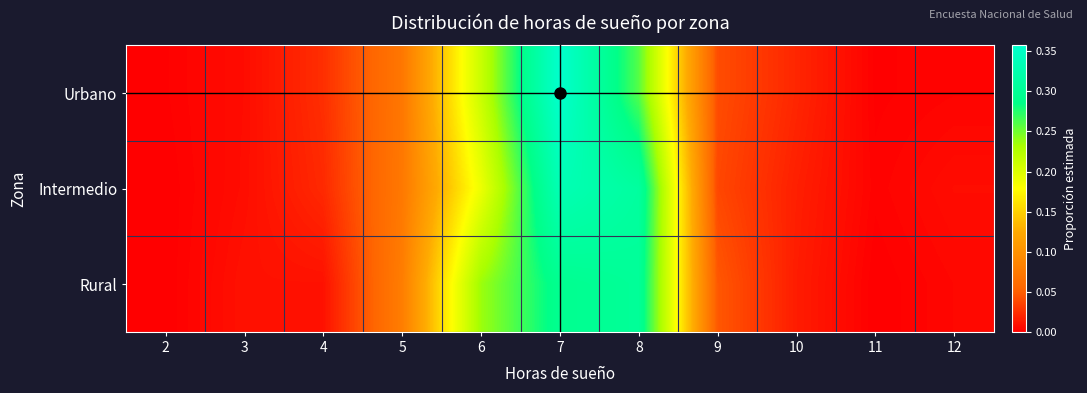

Reading right to left, extract all data points from this chart.

Urbano: 12=0.0	11=0.0	10=0.0	9=0.0	8=0.3	7=0.4	6=0.2	5=0.1	4=0.0	3=0.0	2=0.0
Intermedio: 12=0.0	11=0.0	10=0.0	9=0.0	8=0.3	7=0.3	6=0.2	5=0.1	4=0.0	3=0.0	2=0.0
Rural: 12=0.0	11=0.0	10=0.0	9=0.0	8=0.3	7=0.3	6=0.2	5=0.1	4=0.0	3=0.0	2=0.0